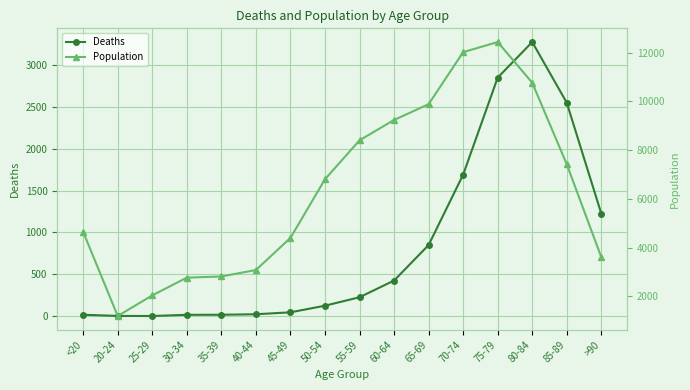

The Population series shows 4387 at 55-59. True or false?

False